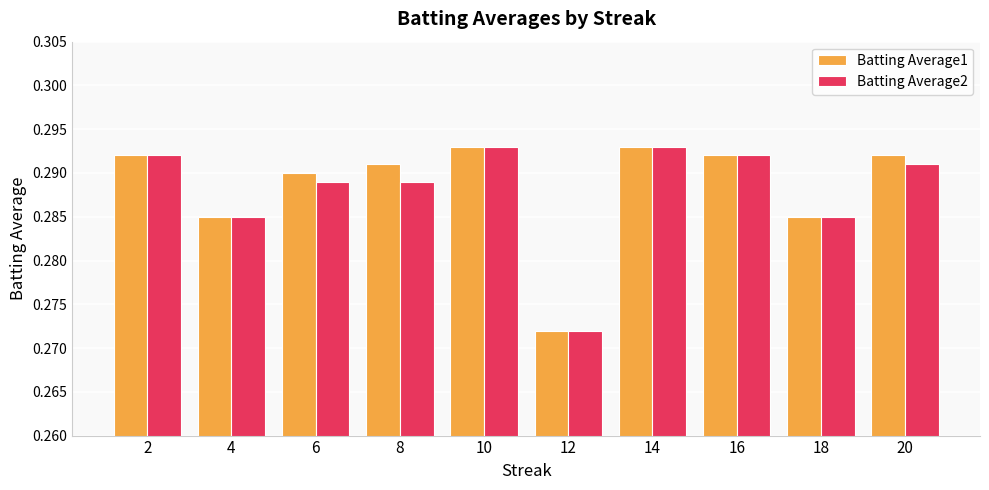

Is the value of Batting Average2 at 6 greater than the value of Batting Average1 at 6?

No